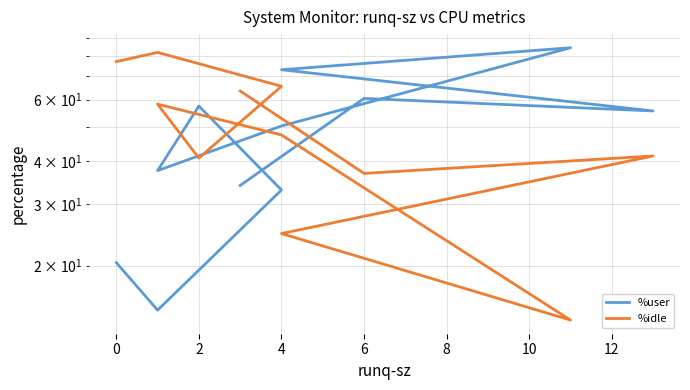

How many lines are shown in the chart?

2